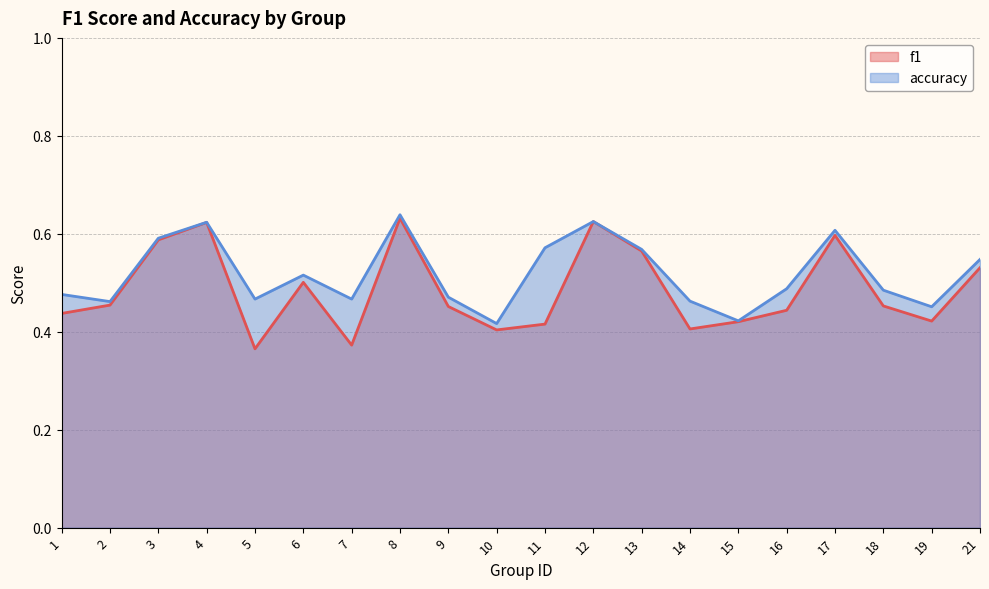

Reading left to right, transcribe all the data shown in this chart.

f1: 1=0.4	2=0.5	3=0.6	4=0.6	5=0.4	6=0.5	7=0.4	8=0.6	9=0.5	10=0.4	11=0.4	12=0.6	13=0.6	14=0.4	15=0.4	16=0.4	17=0.6	18=0.5	19=0.4	21=0.5
accuracy: 1=0.5	2=0.5	3=0.6	4=0.6	5=0.5	6=0.5	7=0.5	8=0.6	9=0.5	10=0.4	11=0.6	12=0.6	13=0.6	14=0.5	15=0.4	16=0.5	17=0.6	18=0.5	19=0.5	21=0.5